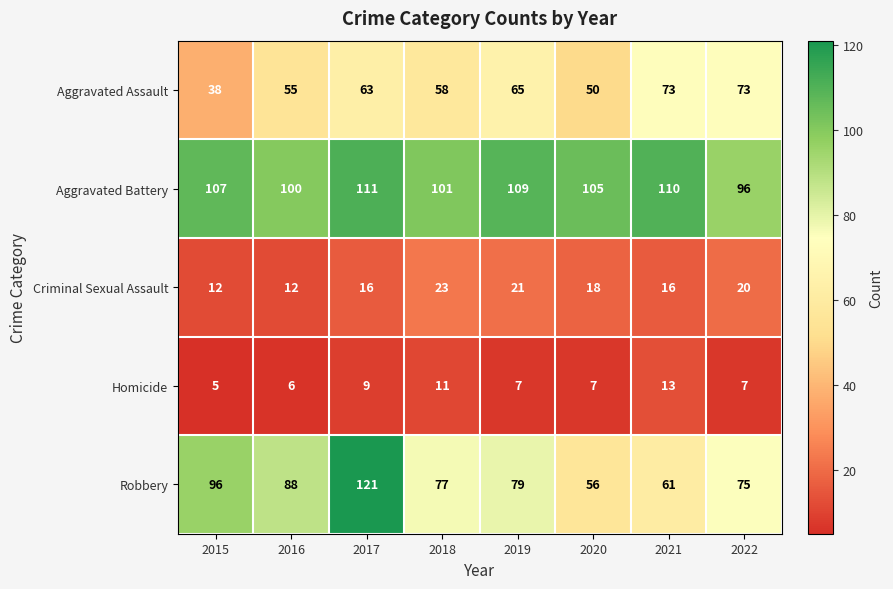

How many data points does each series have?

8